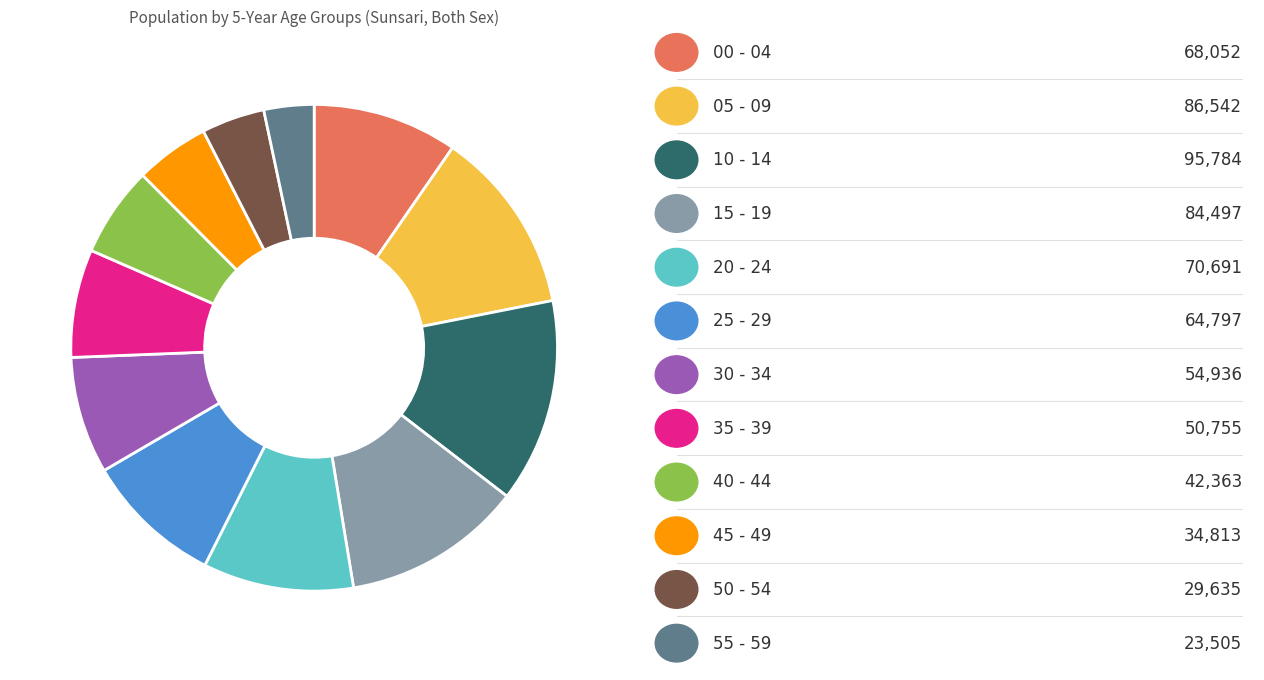

Is there any slice that represents more than half of the pie?

No